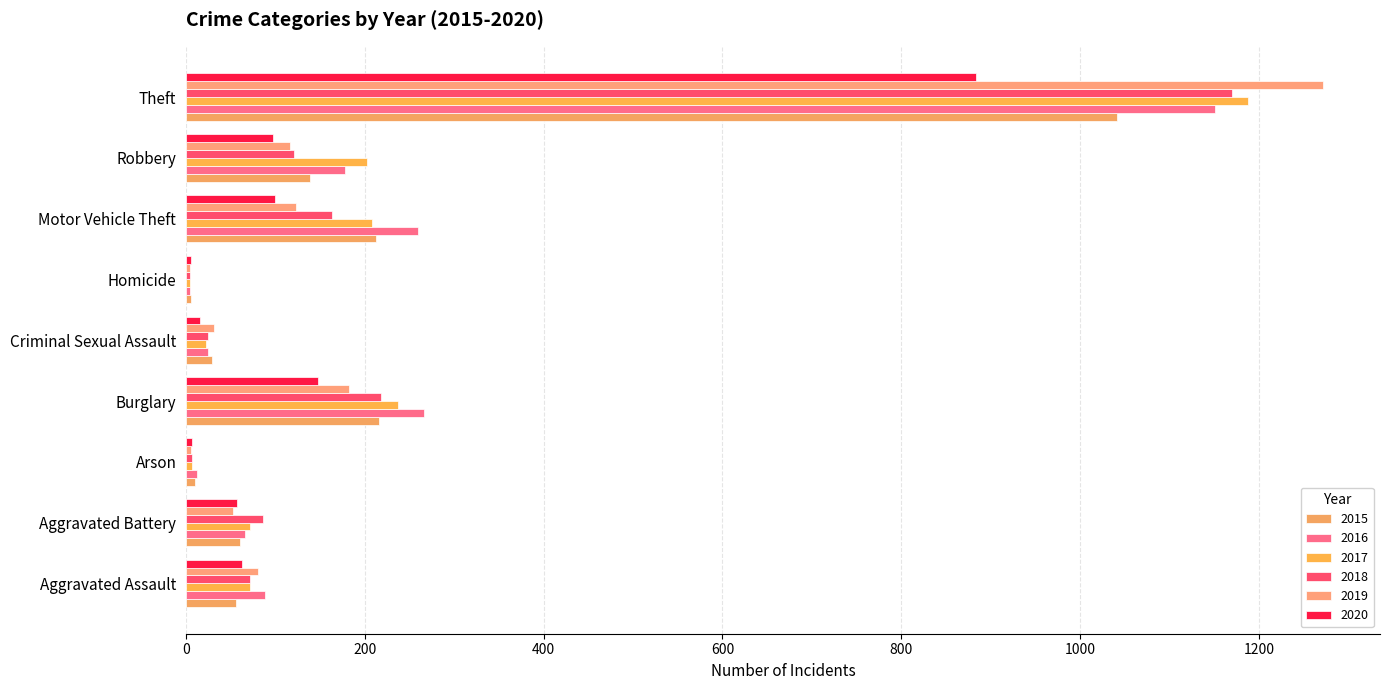

What is the spread (max minus min) of values at Theft?

388